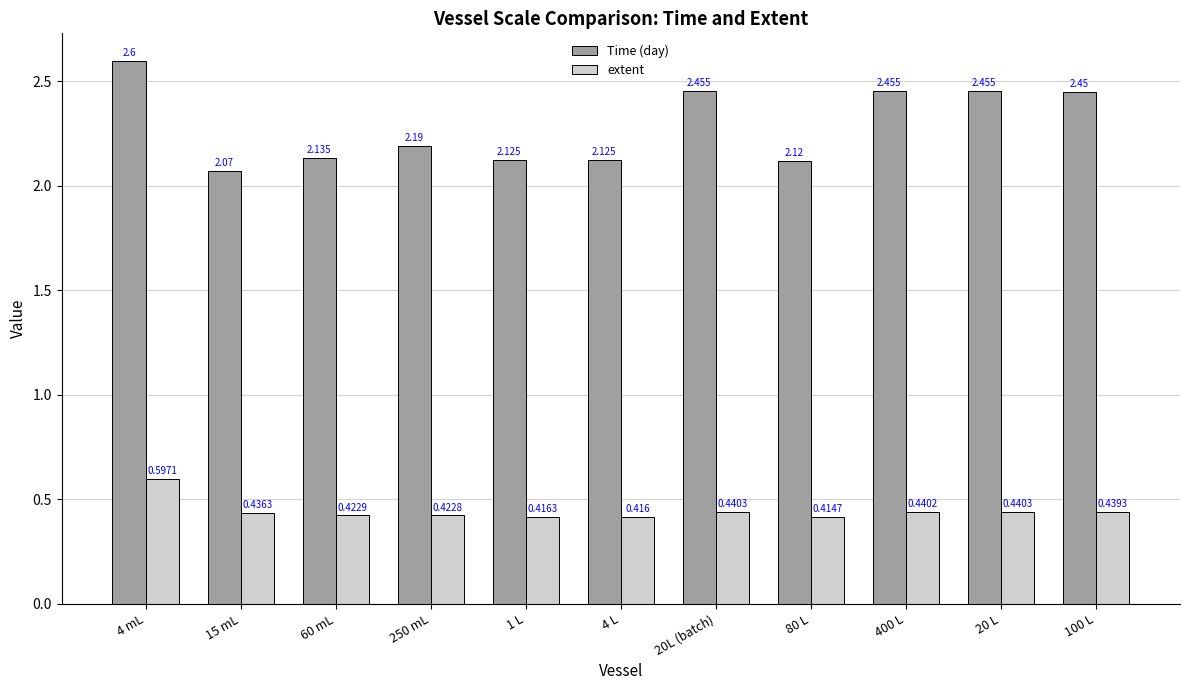

How many extent values are between 0 and 1?

11